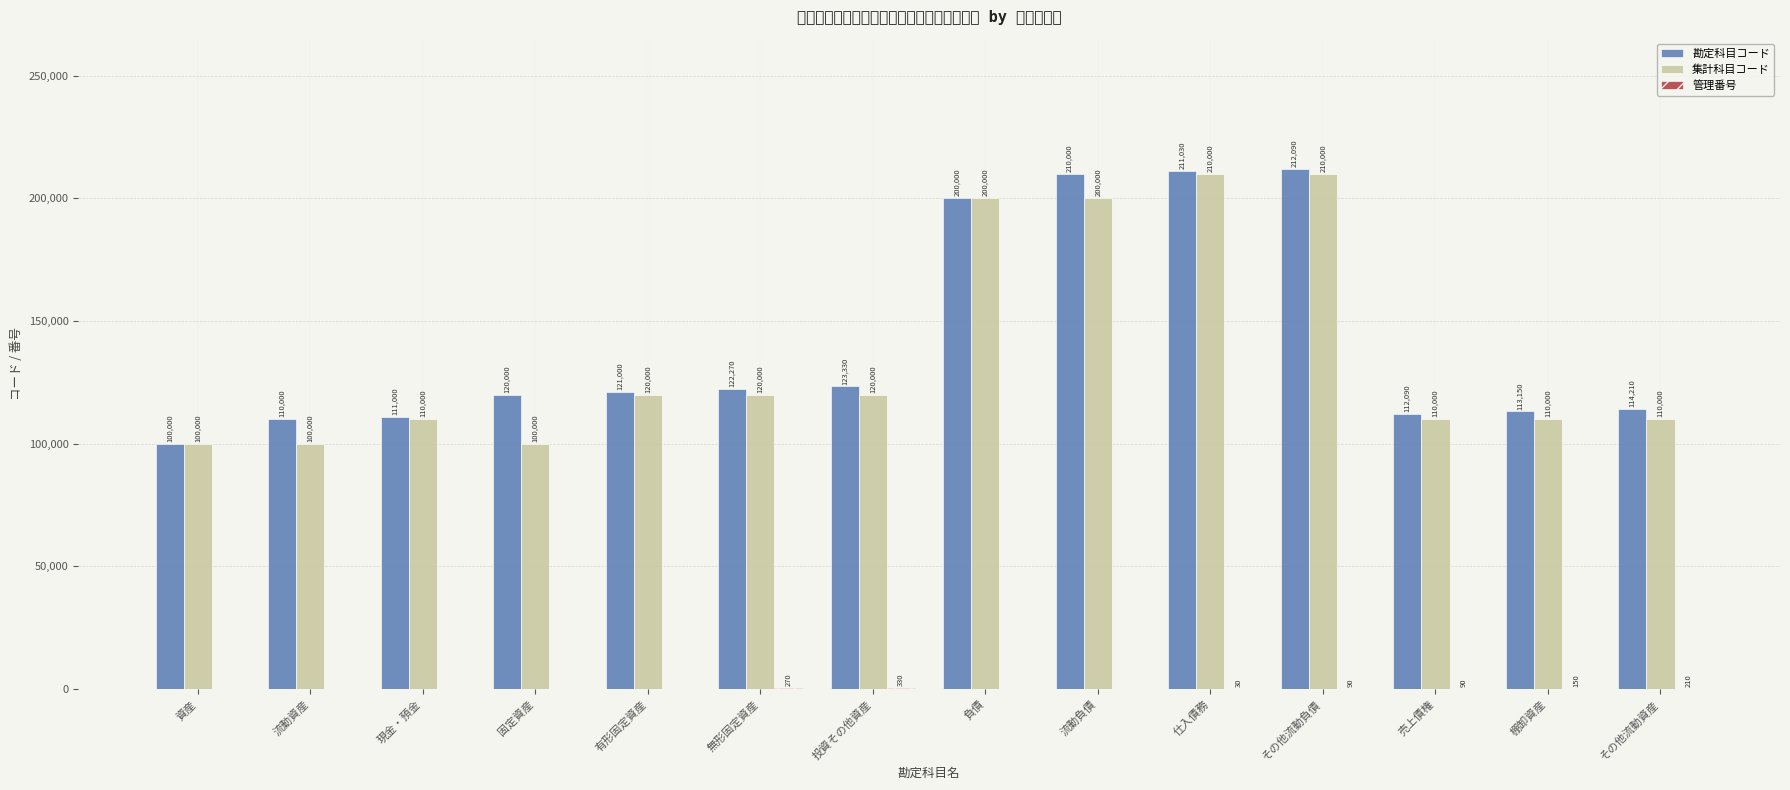

The 管理番号 series shows -158 at 資産. True or false?

False